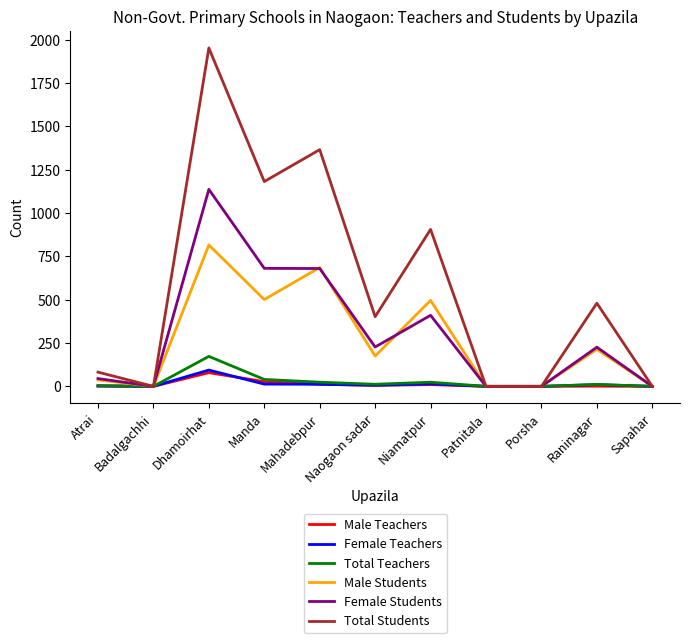

What is the greatest value displayed?

1953